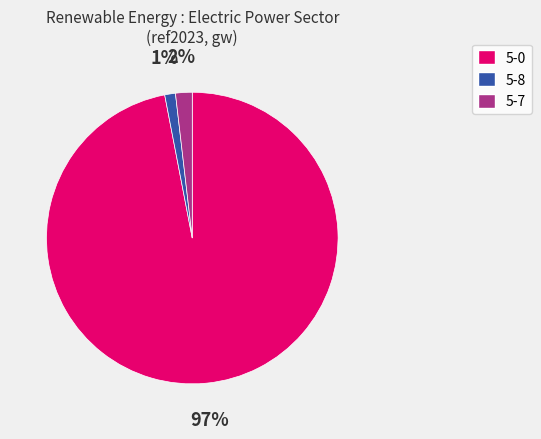

How many slices are in this pie chart?

3